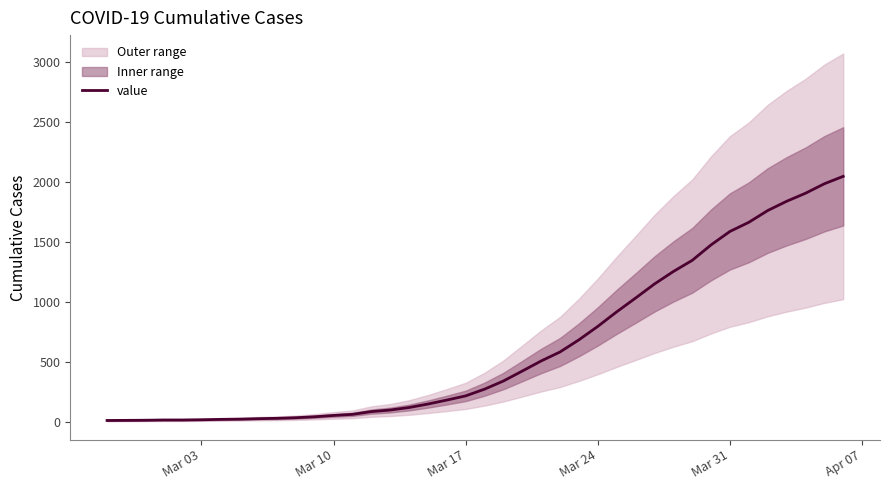

How many values exceed 274?

19